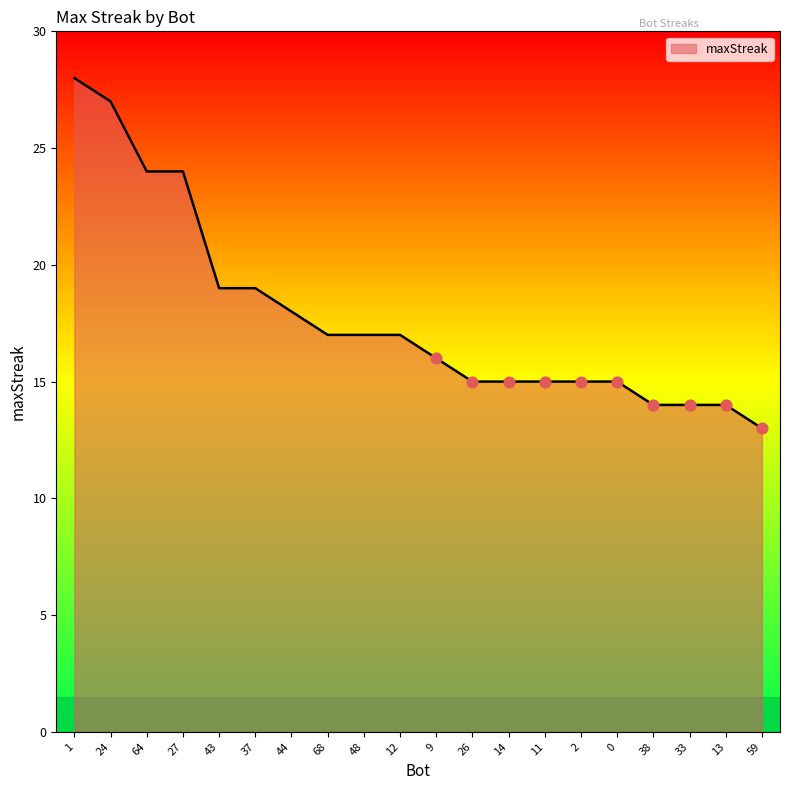

What is the change in value from 12 to 13?

-3